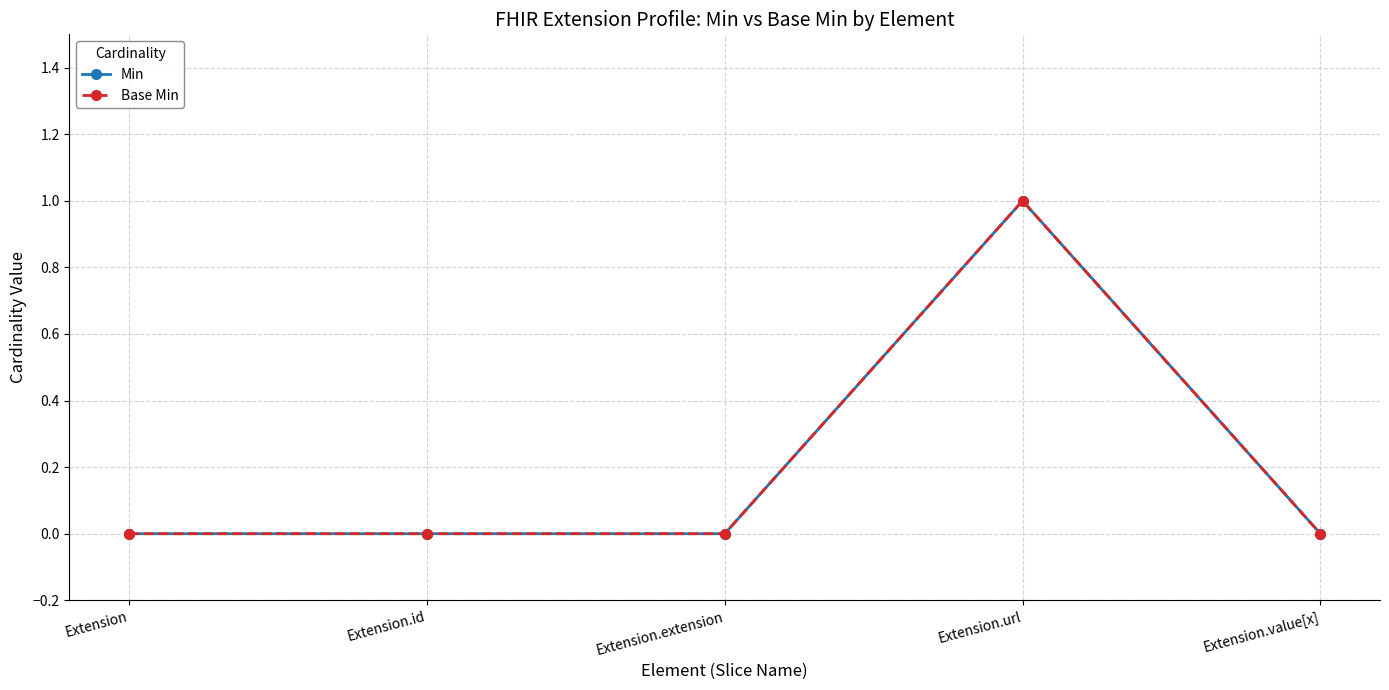

Does the chart have visible grid lines?

Yes